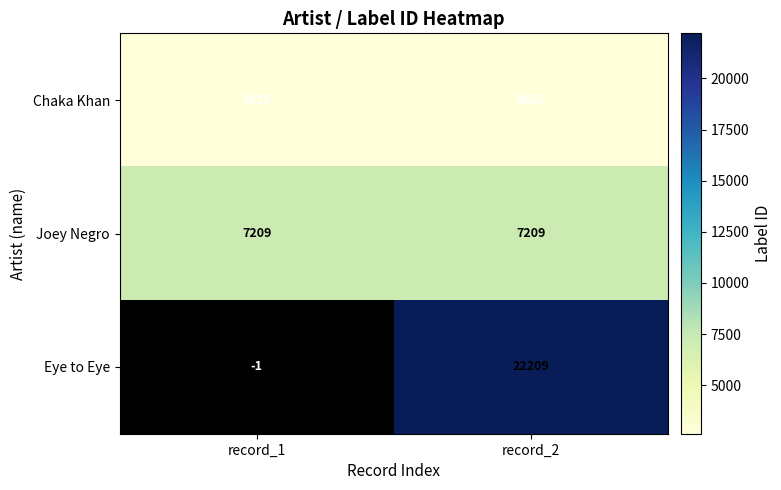

What is the sum of all Joey Negro values?

14418